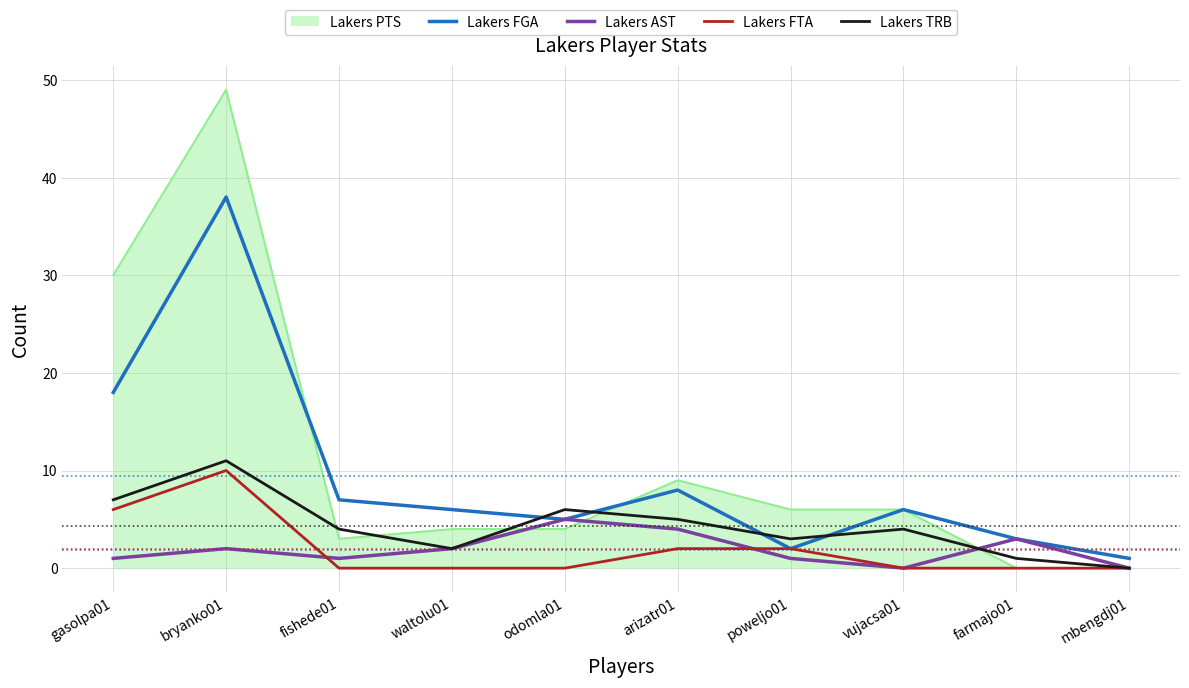

Which series has the largest range (max minus min)?

Lakers PTS